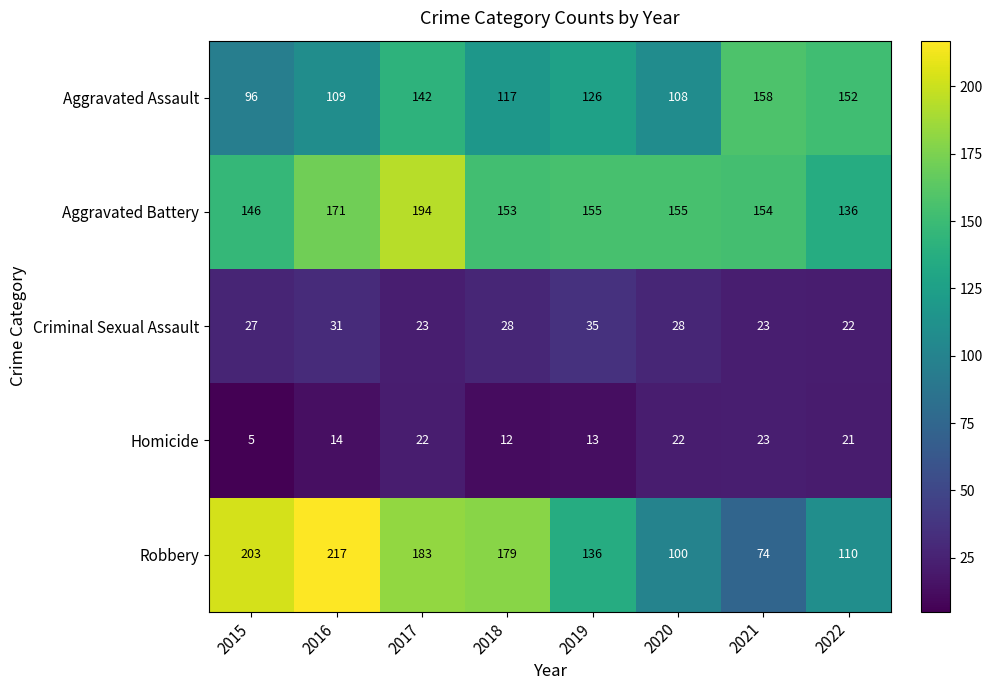

Is it true that Aggravated Assault equals 45 at 2018?

False